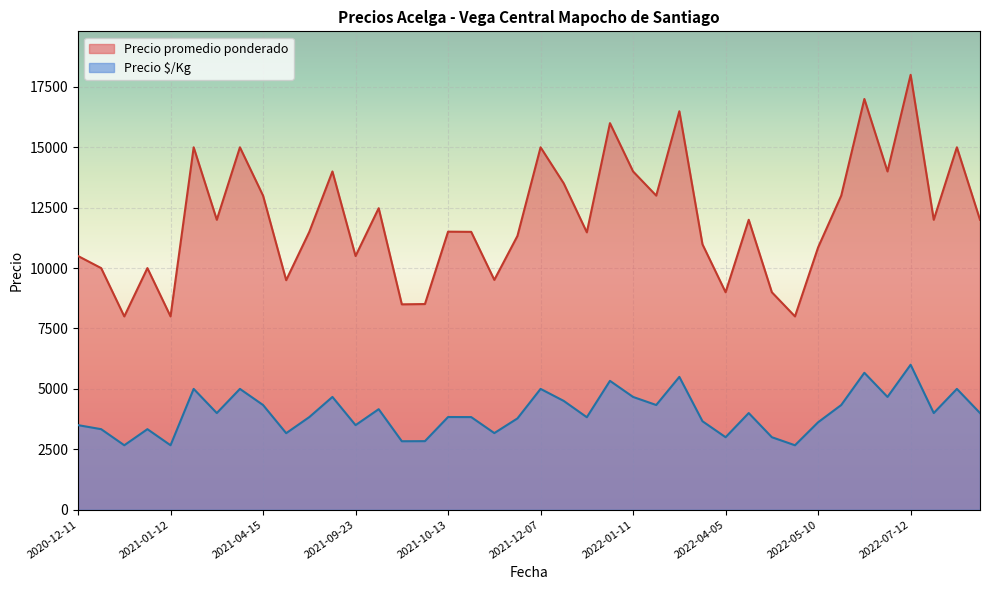

What is the sum of all Precio promedio ponderado values?

480666